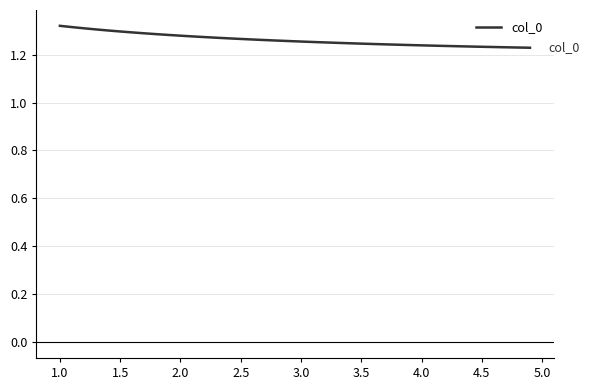

The chart shows a value of 2.2 at 2.0. True or false?

False